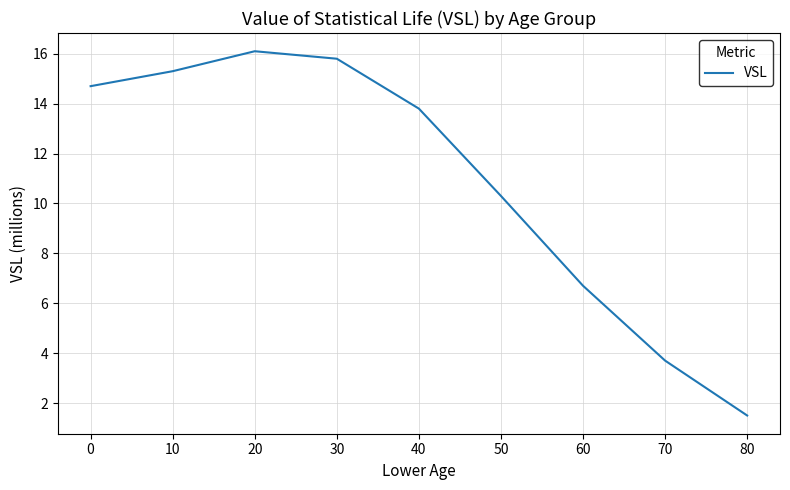

Reading right to left, what are all the values shown in this chart?

1.5	3.7	6.7	10.3	13.8	15.8	16.1	15.3	14.7